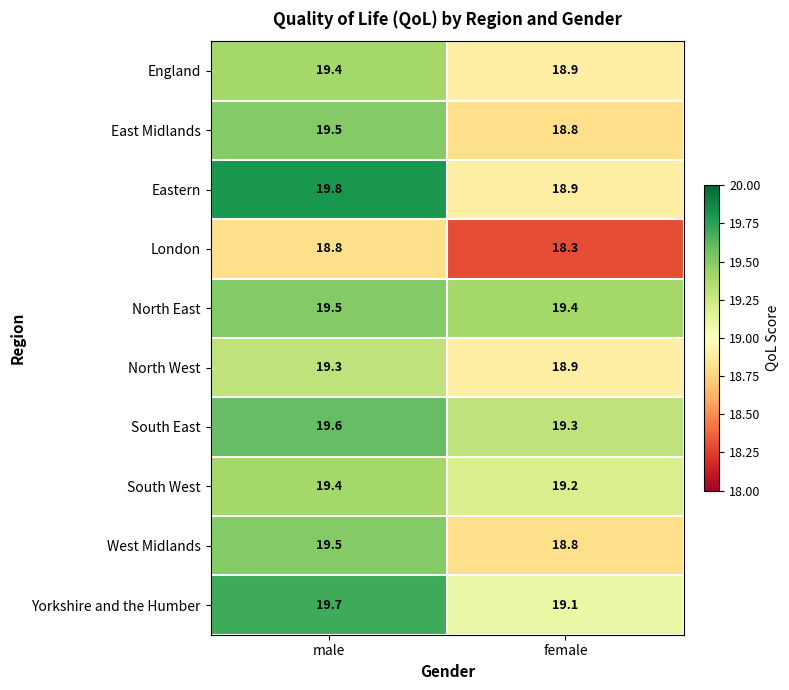

What is the greatest value displayed?

19.8